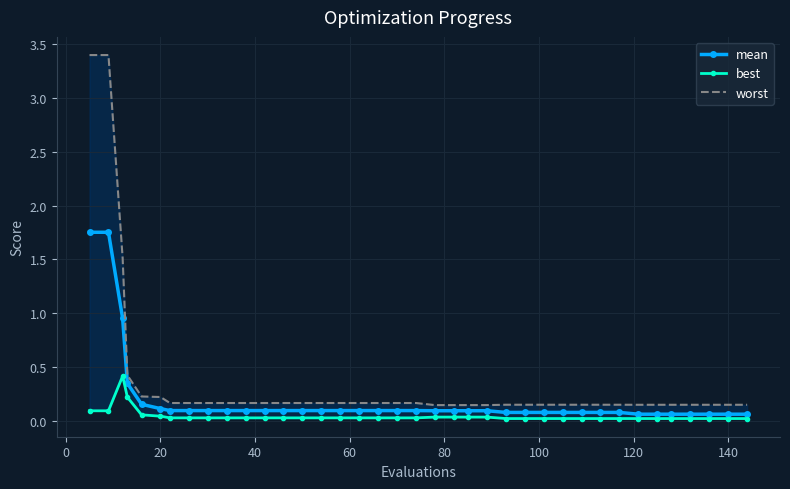

True or false: worst and mean cross at least once.

False